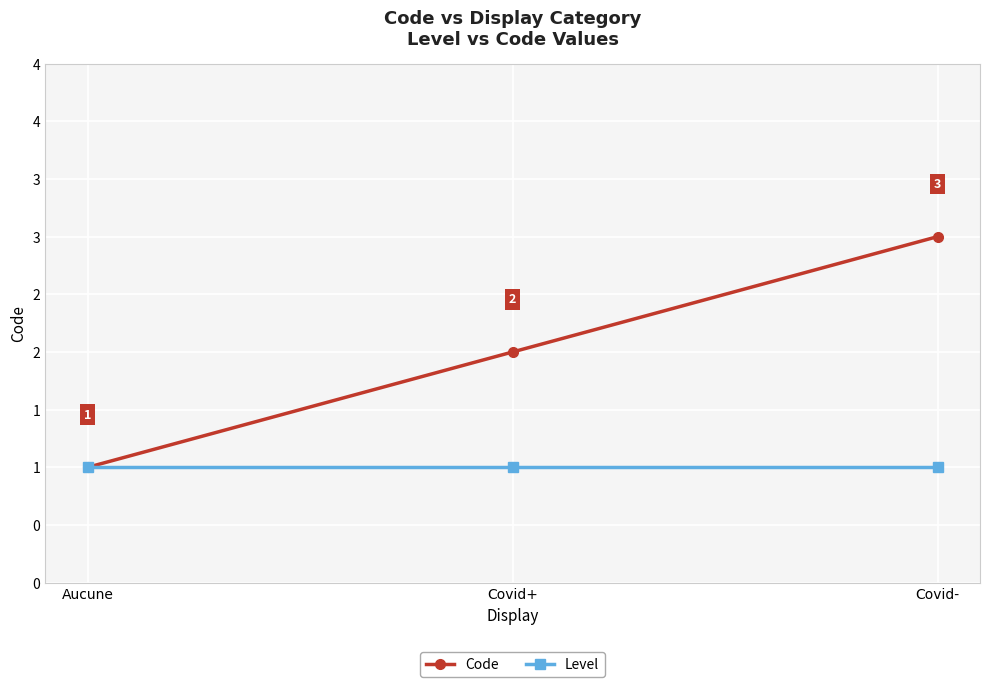

Between Aucune and Covid+, which series saw the biggest shift?

Code